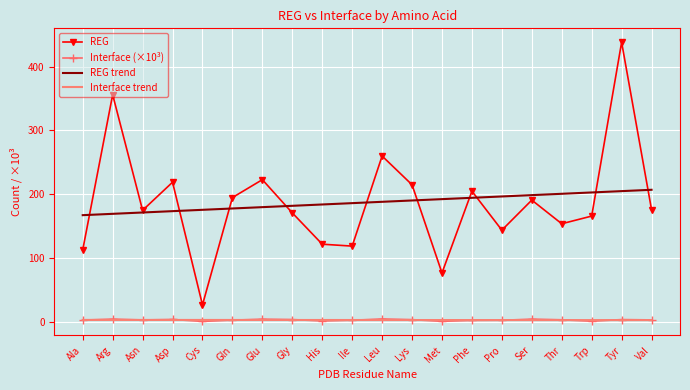

At which category is the sum across all series the highest?

Tyr